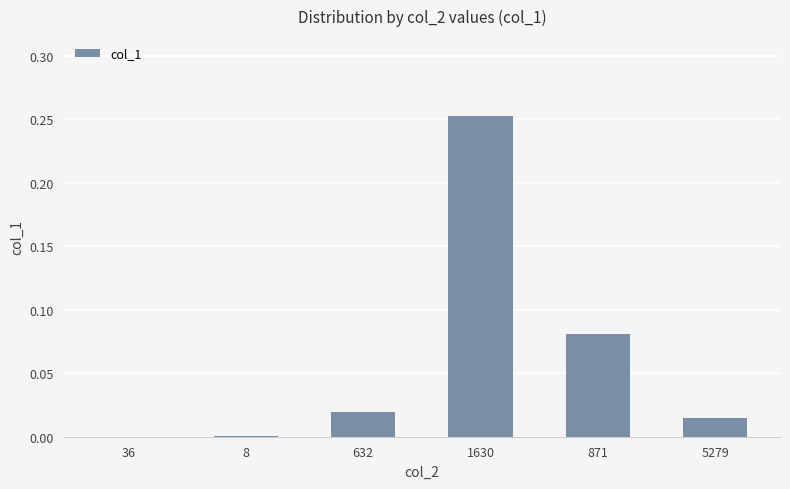

How many categories are shown in the chart?

6